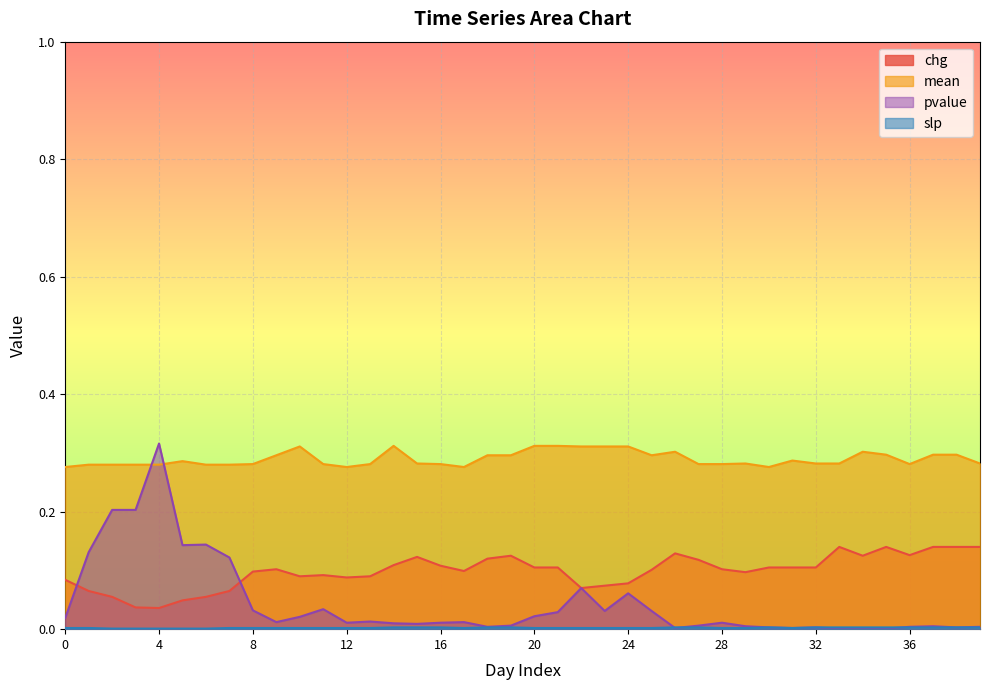

Reading left to right, what are all the values shown in this chart?

chg: 0=0.1	1=0.1	2=0.1	3=0.0	4=0.0	5=0.0	6=0.1	7=0.1	8=0.1	9=0.1	10=0.1	11=0.1	12=0.1	13=0.1	14=0.1	15=0.1	16=0.1	17=0.1	18=0.1	19=0.1	20=0.1	21=0.1	22=0.1	23=0.1	24=0.1	25=0.1	26=0.1	27=0.1	28=0.1	29=0.1	30=0.1	31=0.1	32=0.1	33=0.1	34=0.1	35=0.1	36=0.1	37=0.1	38=0.1	39=0.1
mean: 0=0.3	1=0.3	2=0.3	3=0.3	4=0.3	5=0.3	6=0.3	7=0.3	8=0.3	9=0.3	10=0.3	11=0.3	12=0.3	13=0.3	14=0.3	15=0.3	16=0.3	17=0.3	18=0.3	19=0.3	20=0.3	21=0.3	22=0.3	23=0.3	24=0.3	25=0.3	26=0.3	27=0.3	28=0.3	29=0.3	30=0.3	31=0.3	32=0.3	33=0.3	34=0.3	35=0.3	36=0.3	37=0.3	38=0.3	39=0.3
pvalue: 0=0.0	1=0.1	2=0.2	3=0.2	4=0.3	5=0.1	6=0.1	7=0.1	8=0.0	9=0.0	10=0.0	11=0.0	12=0.0	13=0.0	14=0.0	15=0.0	16=0.0	17=0.0	18=0.0	19=0.0	20=0.0	21=0.0	22=0.1	23=0.0	24=0.1	25=0.0	26=0.0	27=0.0	28=0.0	29=0.0	30=0.0	31=0.0	32=0.0	33=0.0	34=0.0	35=0.0	36=0.0	37=0.0	38=0.0	39=0.0
slp: 0=0.0	1=0.0	2=0.0	3=0.0	4=0.0	5=0.0	6=0.0	7=0.0	8=0.0	9=0.0	10=0.0	11=0.0	12=0.0	13=0.0	14=0.0	15=0.0	16=0.0	17=0.0	18=0.0	19=0.0	20=0.0	21=0.0	22=0.0	23=0.0	24=0.0	25=0.0	26=0.0	27=0.0	28=0.0	29=0.0	30=0.0	31=0.0	32=0.0	33=0.0	34=0.0	35=0.0	36=0.0	37=0.0	38=0.0	39=0.0